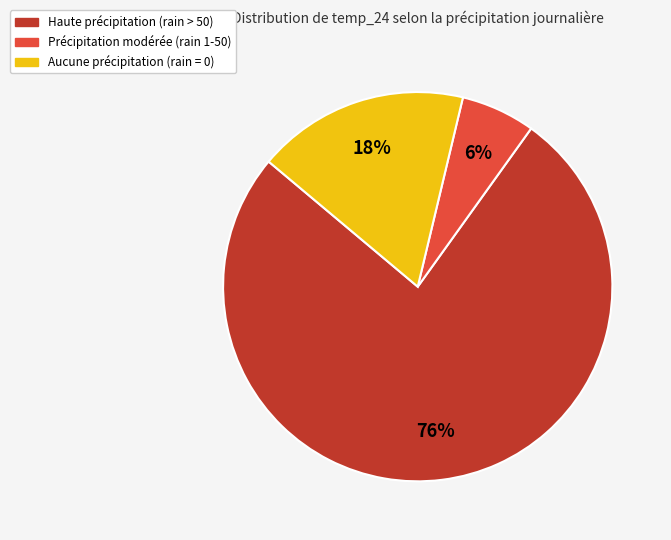

Is there a majority slice in this chart?

Yes